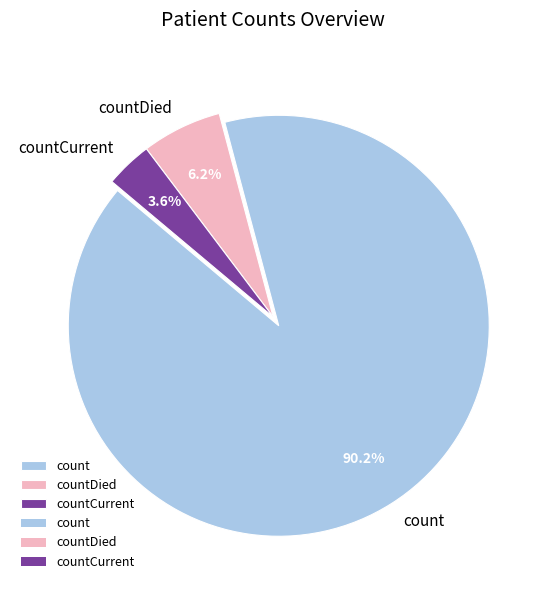

Combined, do count and countCurrent account for over 50%?

Yes